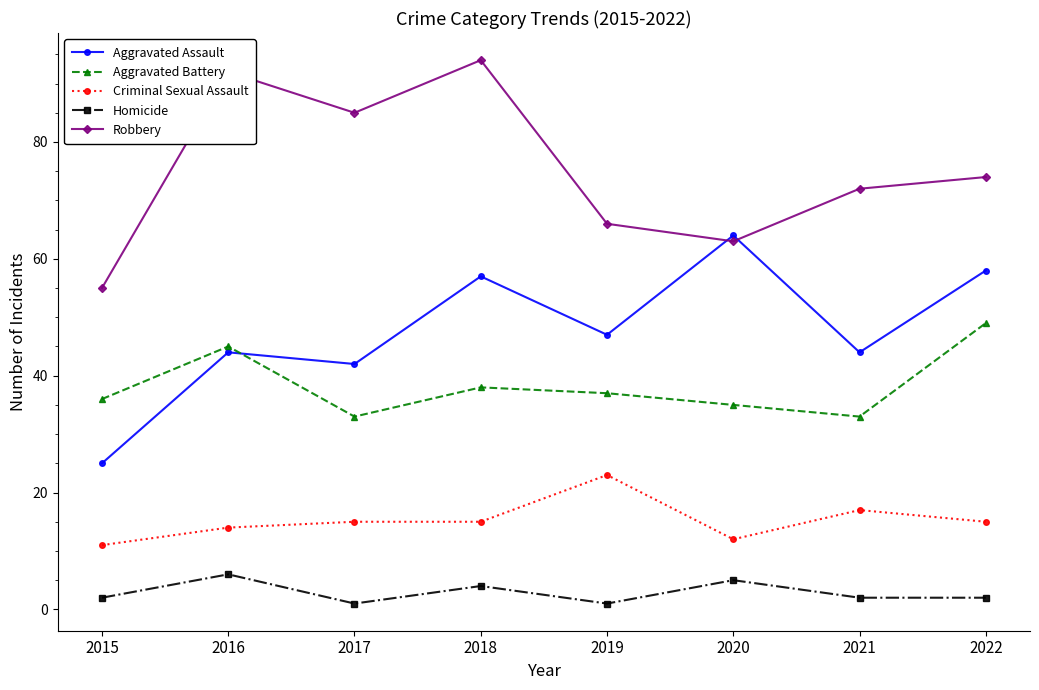

List the series in order of their peak value, highest first.

Robbery, Aggravated Assault, Aggravated Battery, Criminal Sexual Assault, Homicide